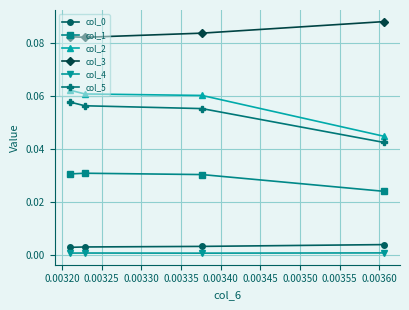

Count the number of data series in this chart.

6